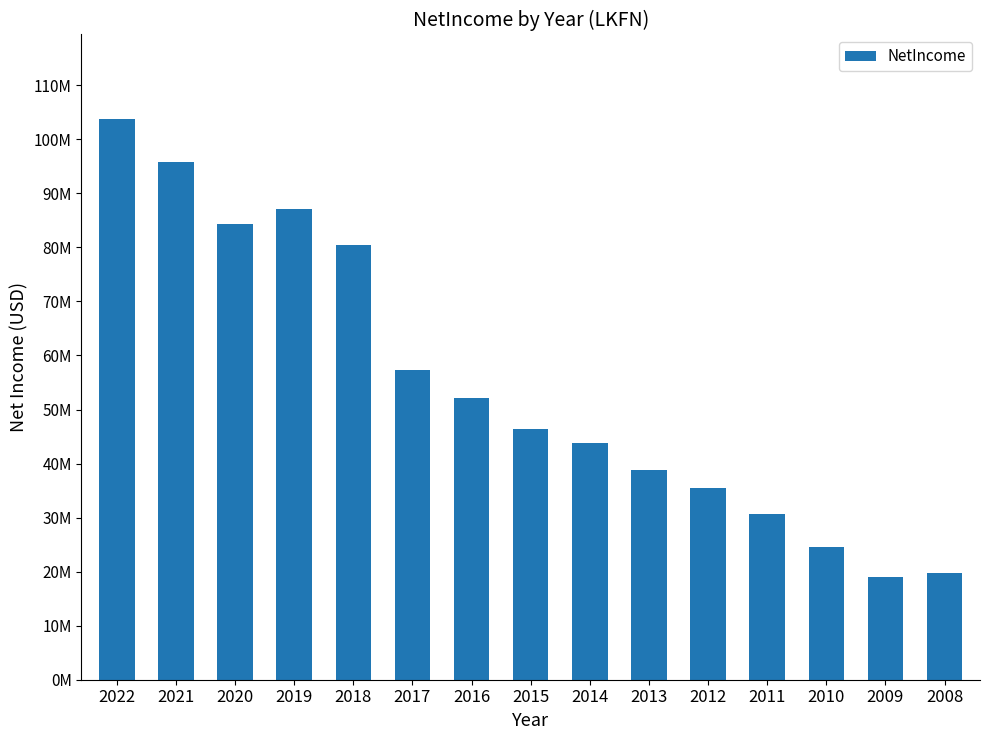

What is the ratio of the value at 2010 to the value at 2018?

0.3